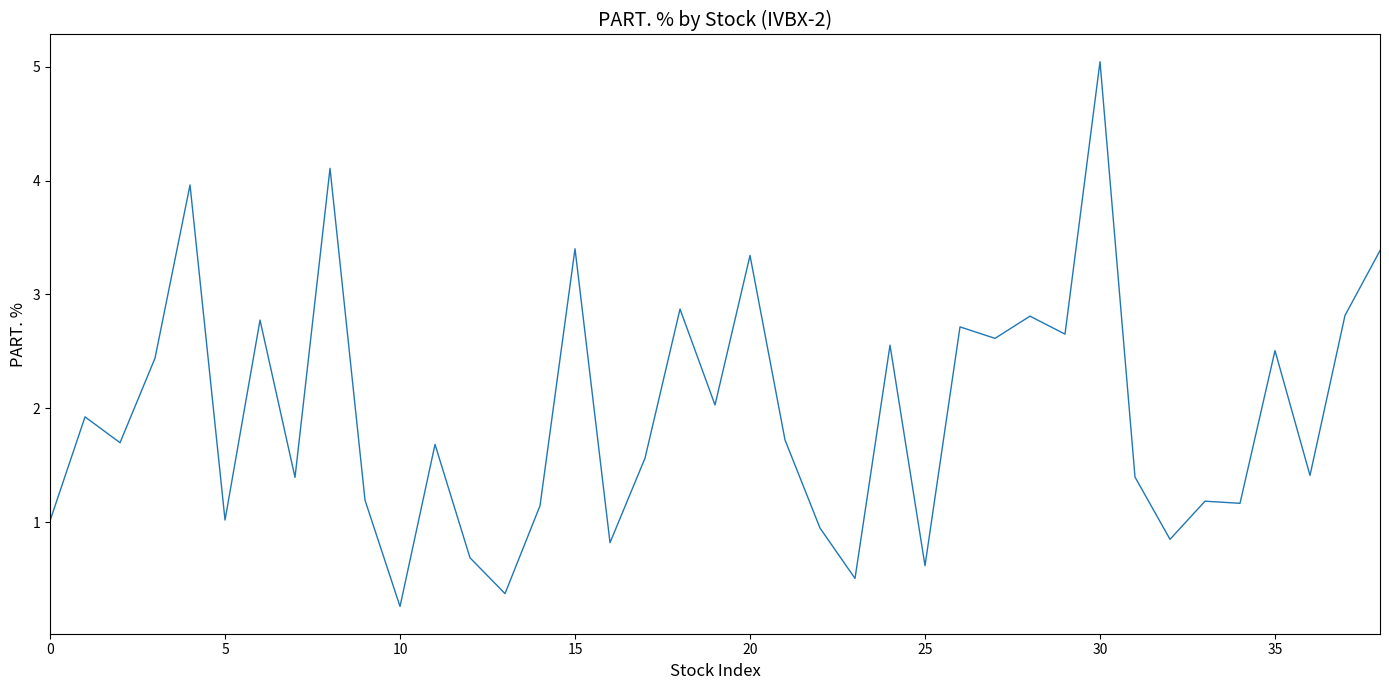

What is the difference between the maximum and minimum values?

4.8